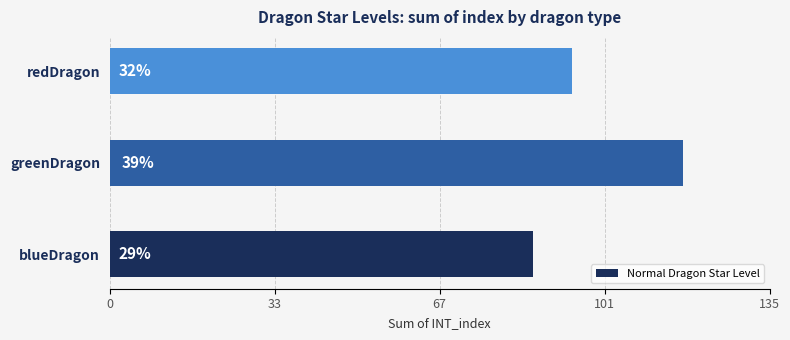

Are the bars horizontal?

Yes